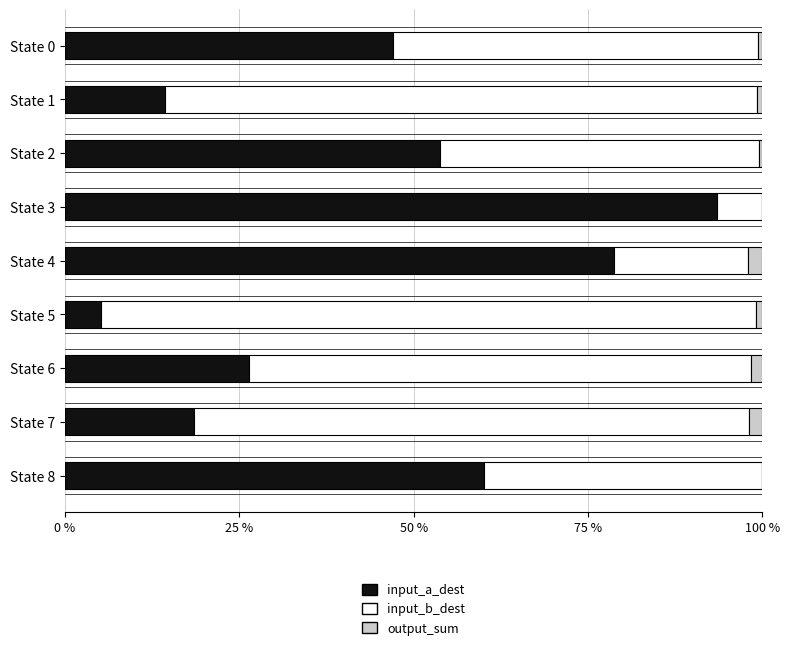

At which label is input_a_dest closest to 49?

State 0